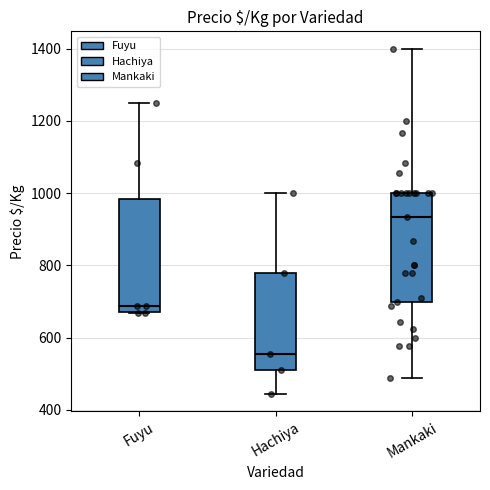

Which box's median line is the lowest?

Hachiya